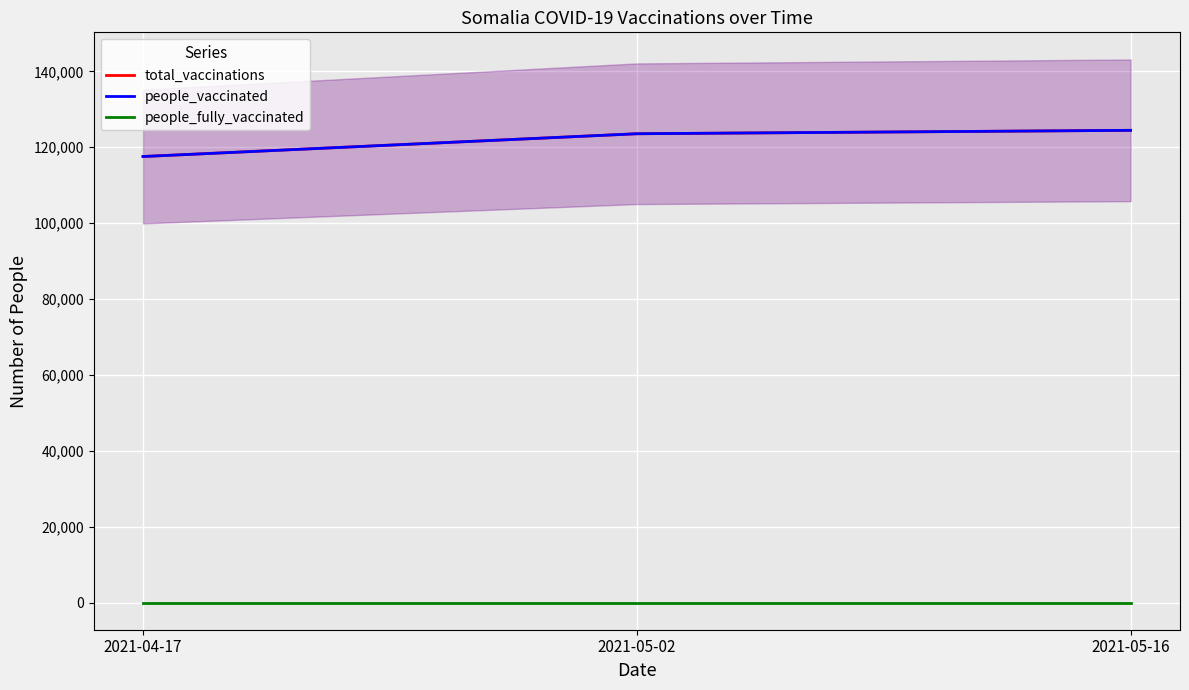

What is the sum of all total_vaccinations values?

365608